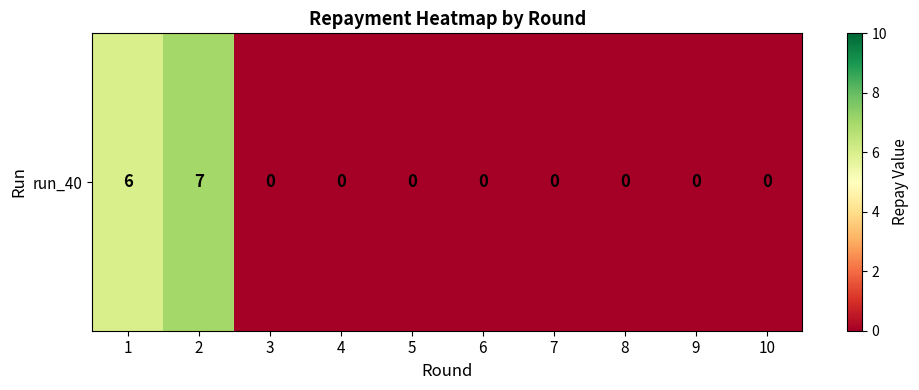

Reading left to right, what are all the values shown in this chart?

6	7	0	0	0	0	0	0	0	0